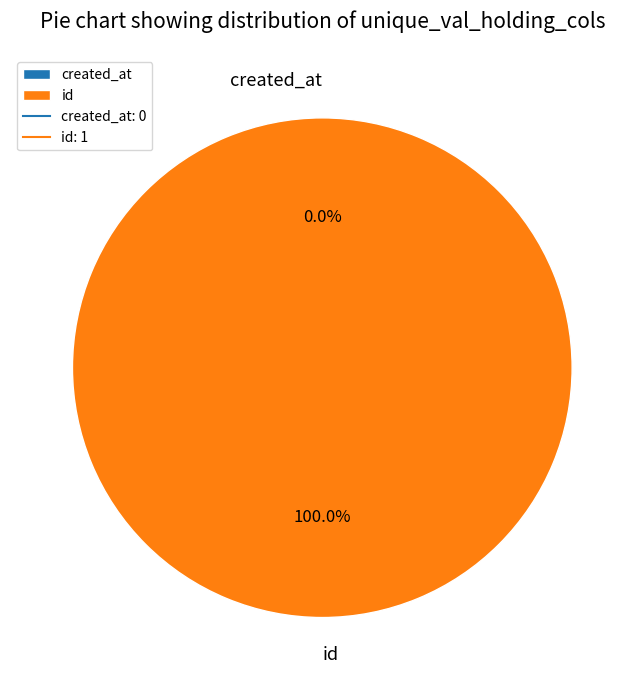

True or false: created_at accounts for 0% of the total.

True